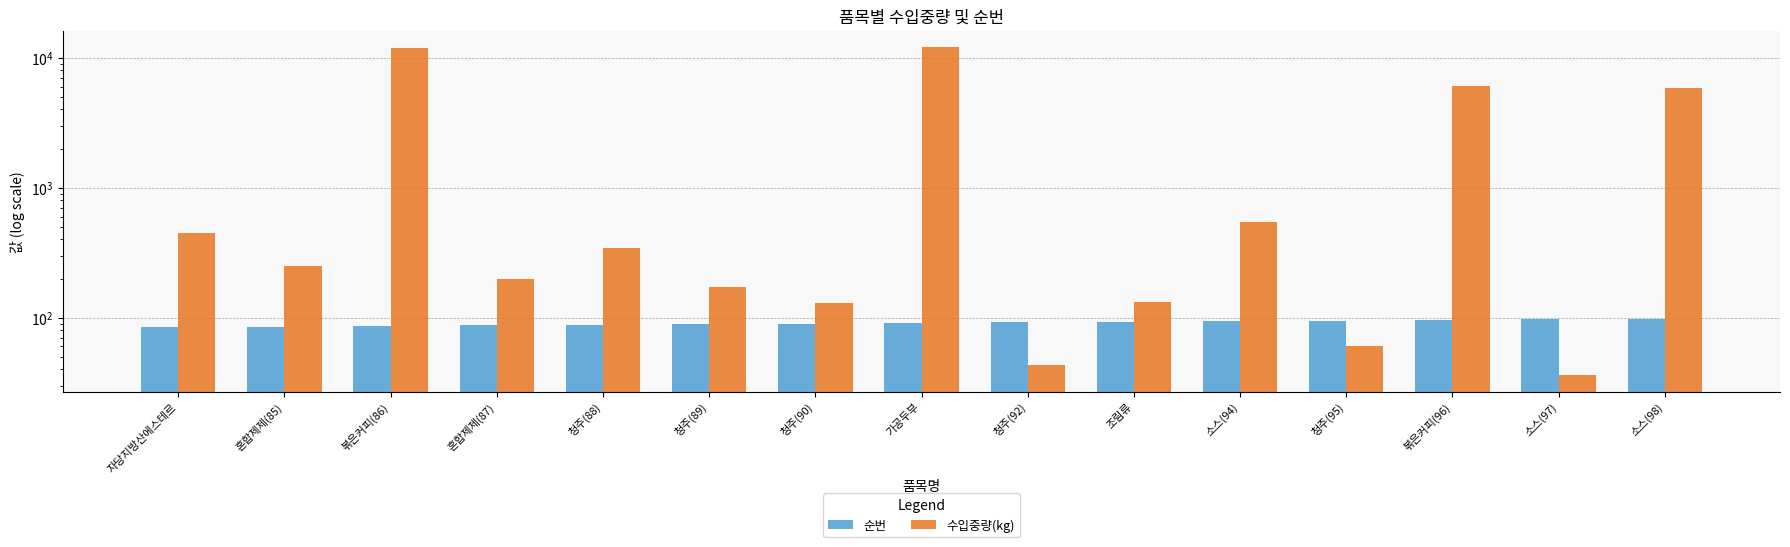

What are all the series names shown in the legend?

순번, 수입중량(kg)